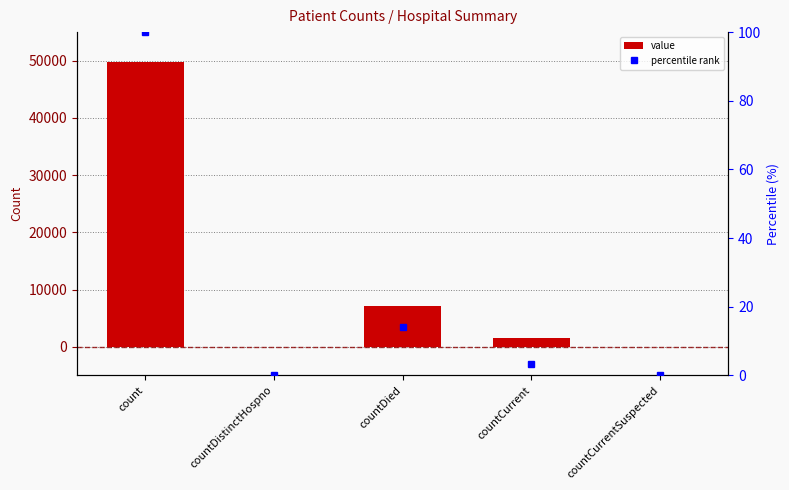

What is the change in value from count to countDistinctHospno?

-49796